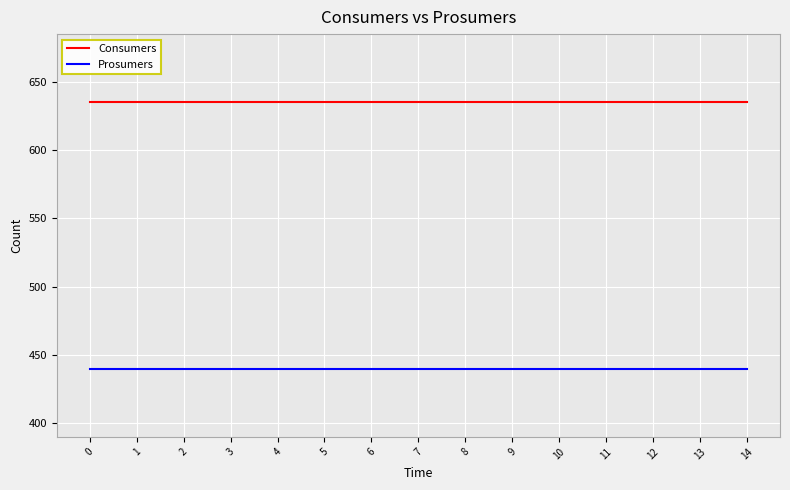

True or false: Prosumers and Consumers cross at least once.

False